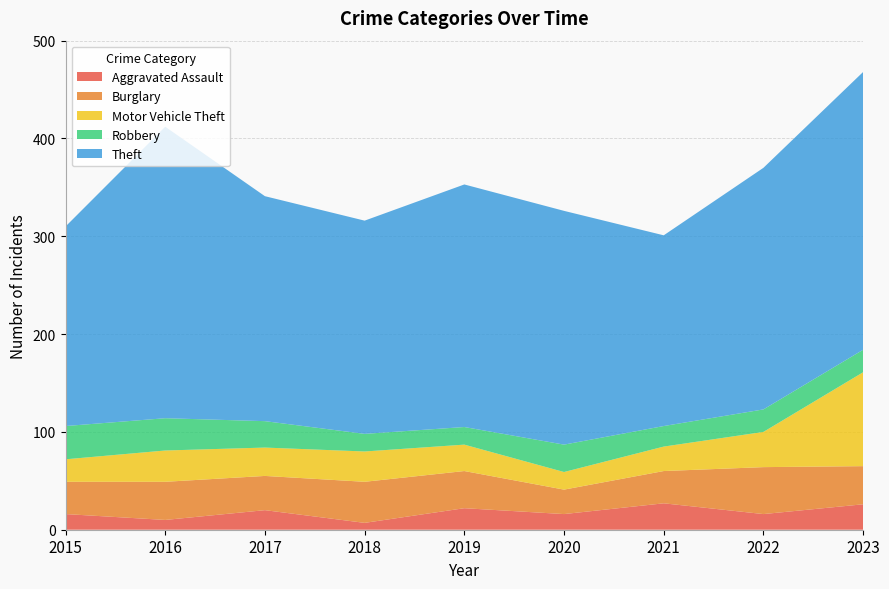

Reading right to left, what are all the values shown in this chart?

Aggravated Assault: 26	16	27	16	22	7	20	10	16
Burglary: 39	48	33	25	38	42	35	39	33
Motor Vehicle Theft: 96	36	25	18	27	31	29	32	23
Robbery: 23	23	21	28	18	18	27	33	34
Theft: 284	247	195	239	248	218	230	298	204